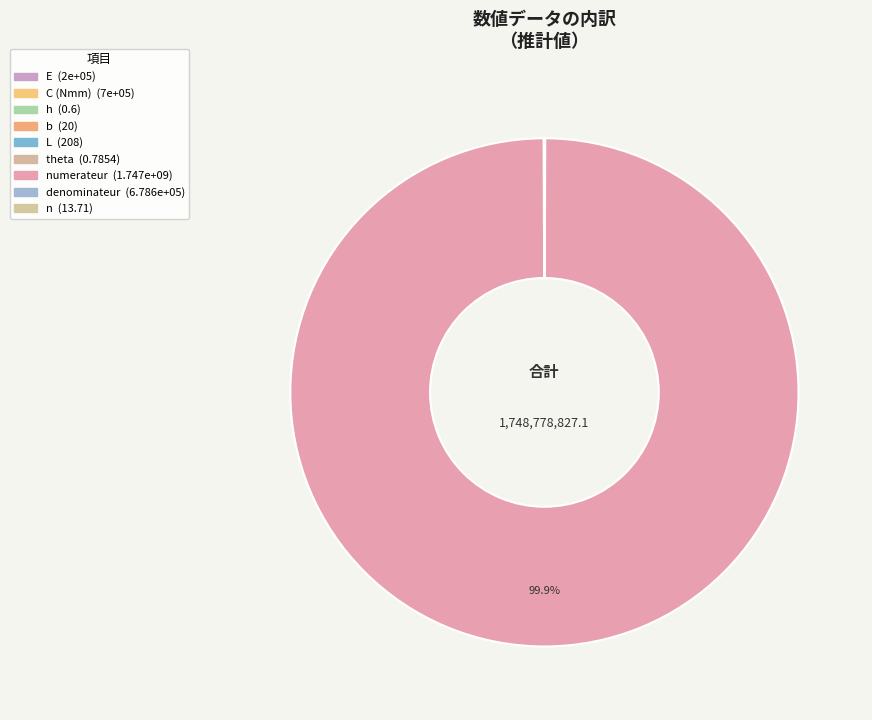

Is there any slice that represents more than half of the pie?

Yes